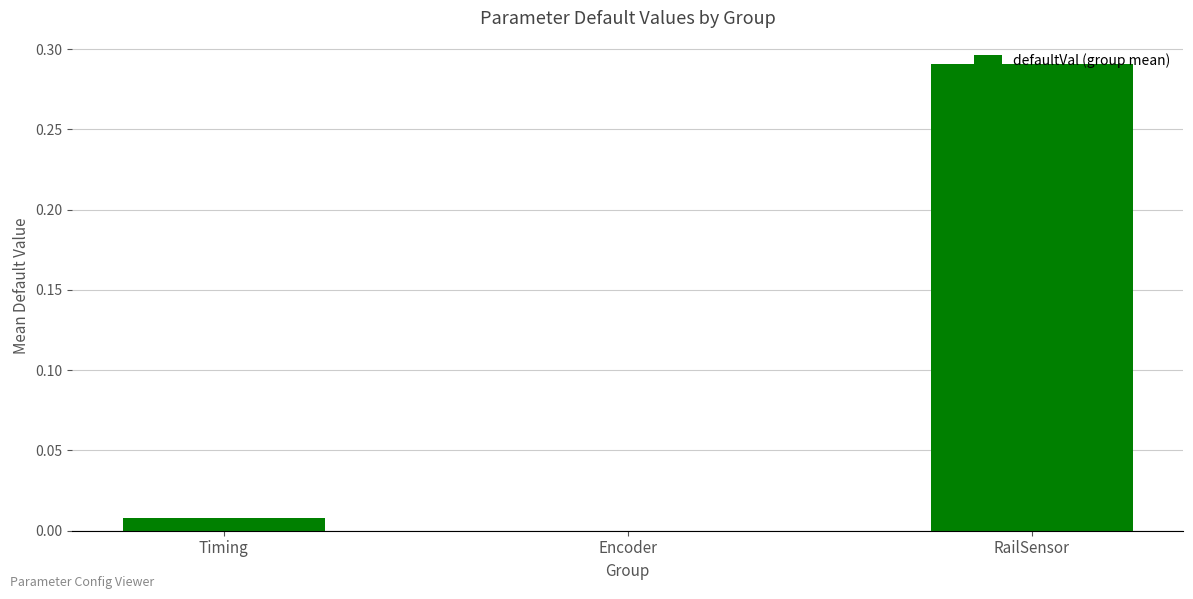

True or false: the data shows 0.0 at Encoder.

True